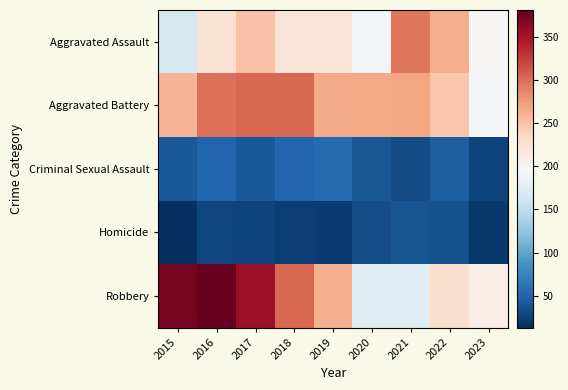

List the series in order of their peak value, highest first.

Robbery, Aggravated Battery, Aggravated Assault, Criminal Sexual Assault, Homicide